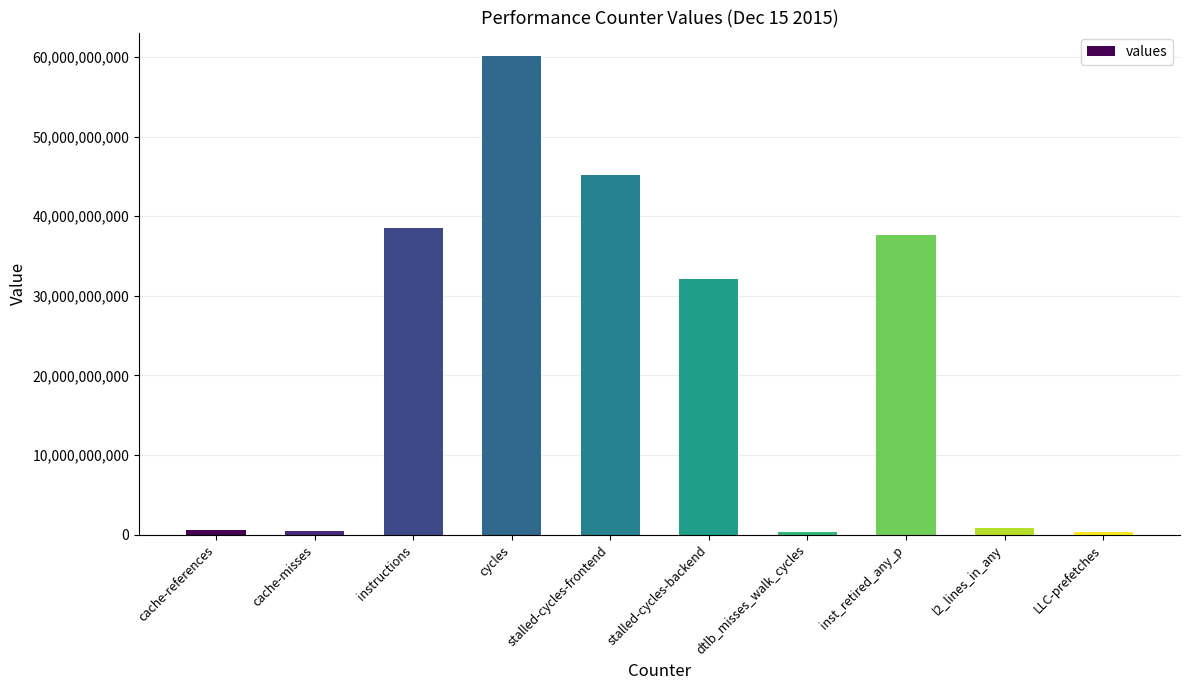

What is the value of the 8th bar from the left?

37634369315